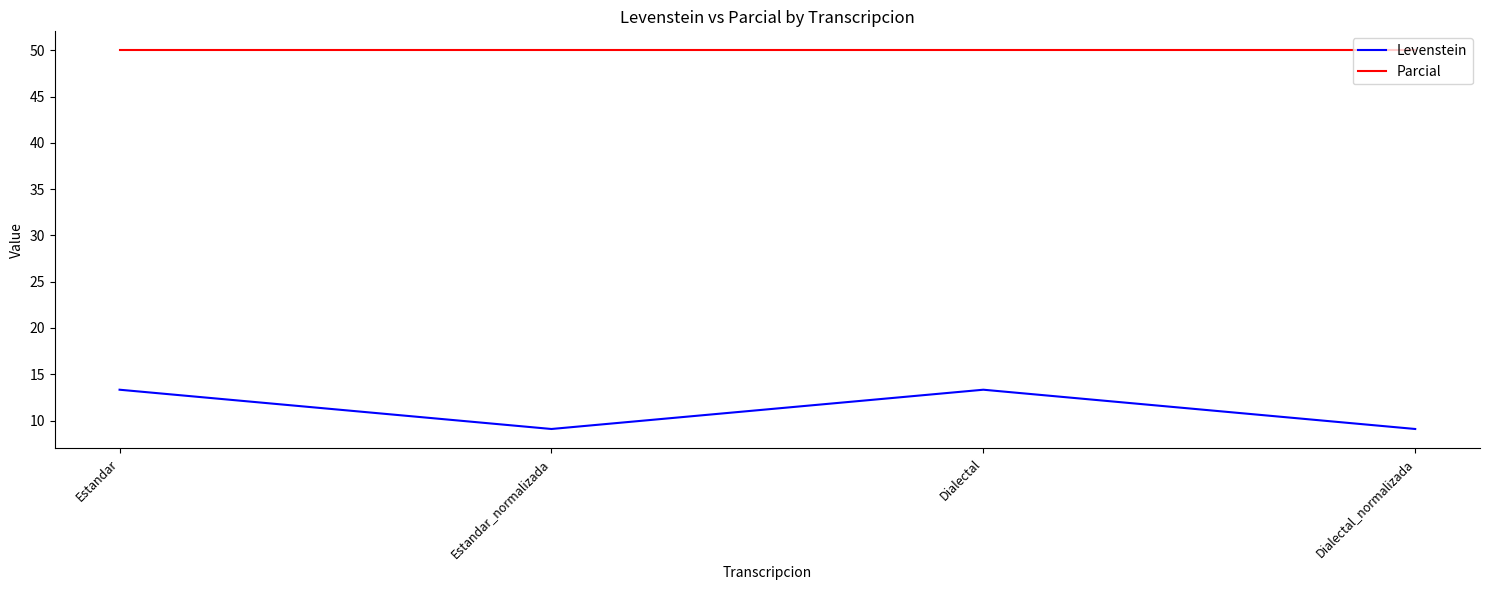

Reading left to right, what are all the values shown in this chart?

Levenstein: Estandar=13.3	Estandar_normalizada=9.1	Dialectal=13.3	Dialectal_normalizada=9.1
Parcial: Estandar=50.0	Estandar_normalizada=50.0	Dialectal=50.0	Dialectal_normalizada=50.0